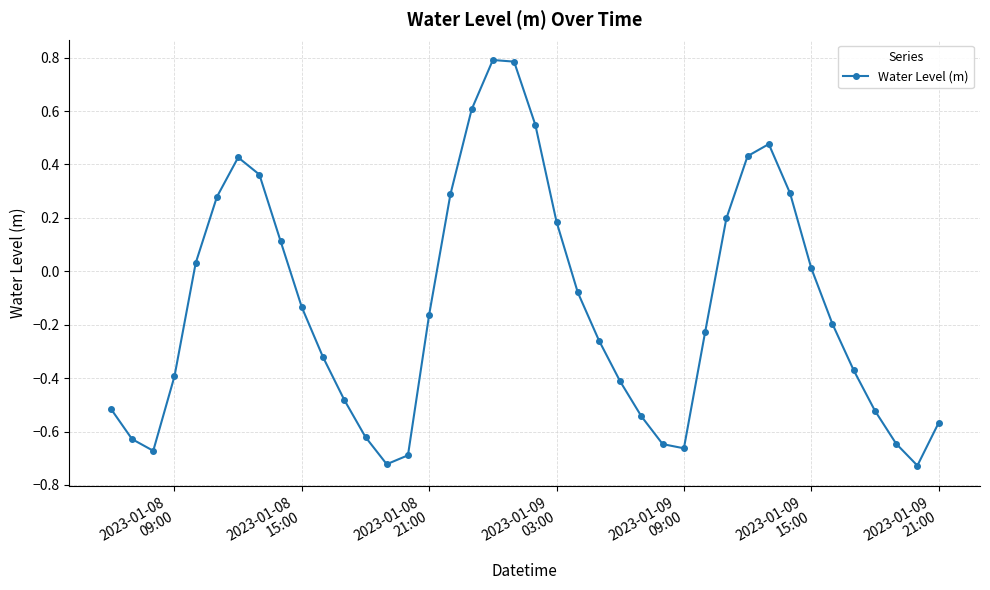

How many points are lower than both their immediate neighbors (excluding endpoints)?

4